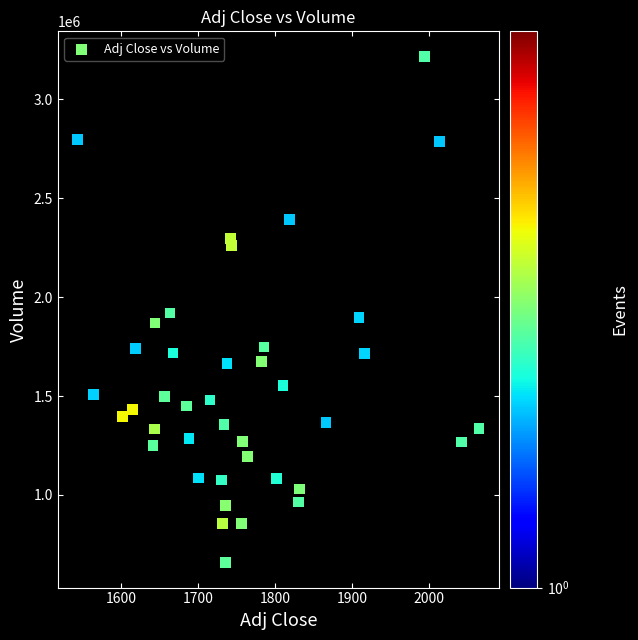

What is the range of Y values (max minus min)?

2556761